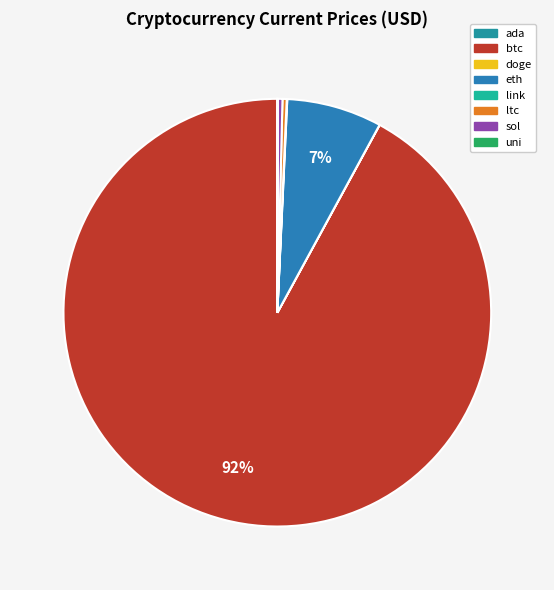

How many segments does this pie chart have?

8